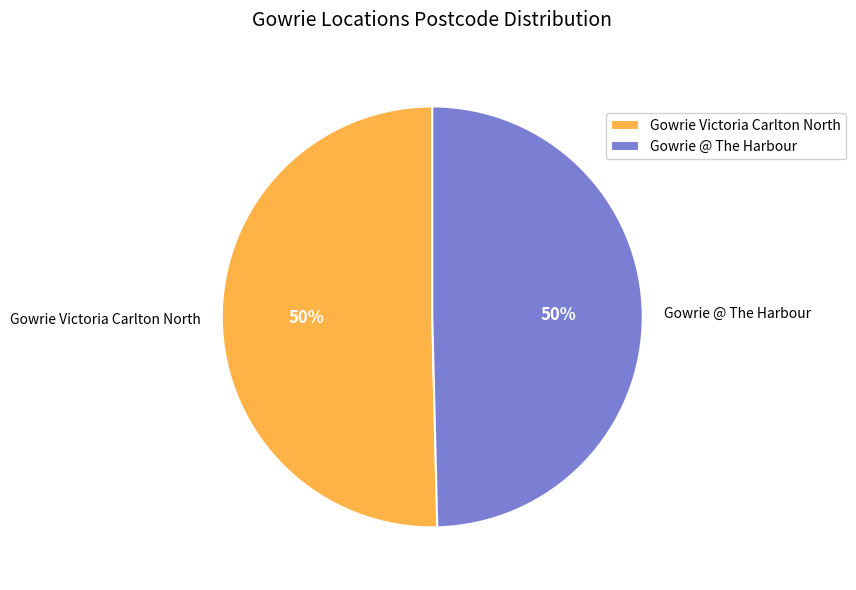

How many segments does this pie chart have?

2